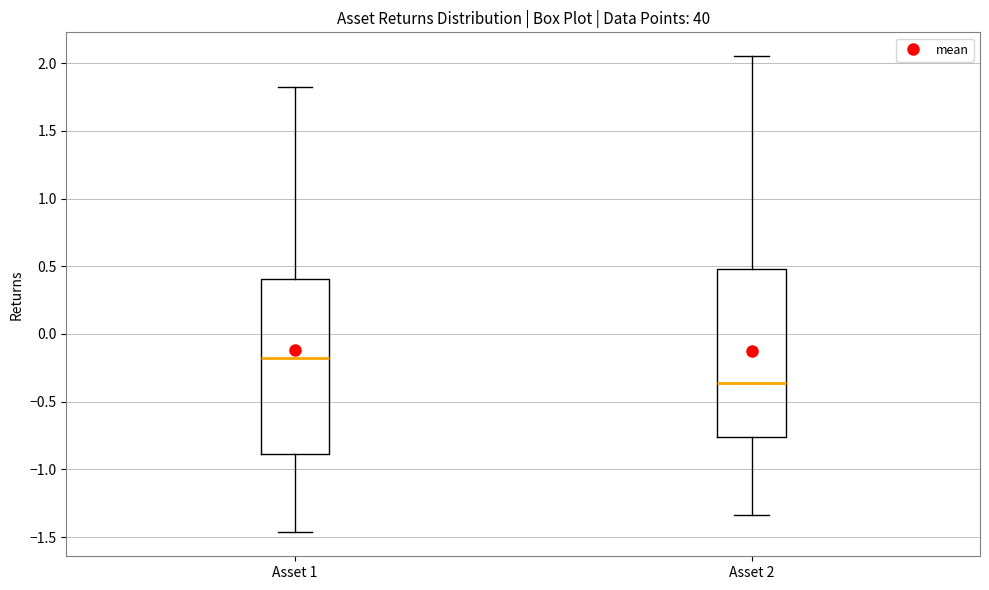

Reading left to right, read every box against the y-axis: the position of its median line, the range the box covers, and the ends of its whiskers. The values are not printed on the chart, so give them approximately, as read against the axis.

Asset 1: median -0.20, box -0.90 to 0.40, whiskers -1.45 to 1.85
Asset 2: median -0.35, box -0.75 to 0.50, whiskers -1.35 to 2.05